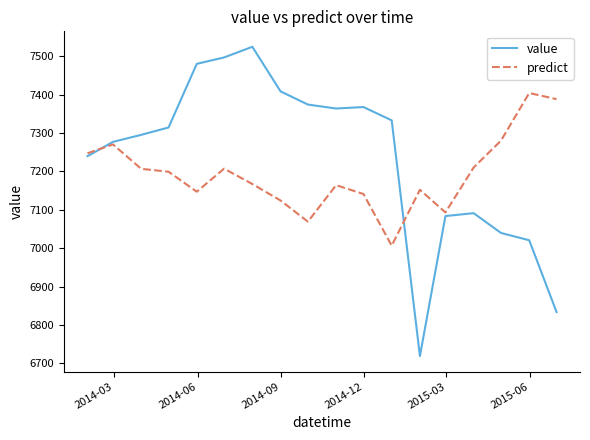

Which series has the largest range (max minus min)?

value